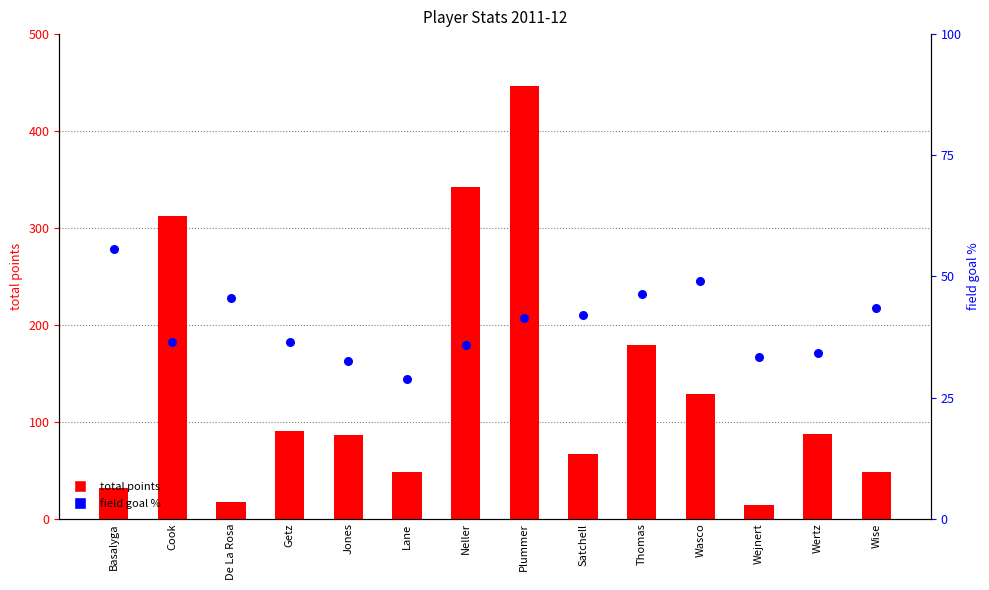

Which series has the widest spread of Y values?

total points